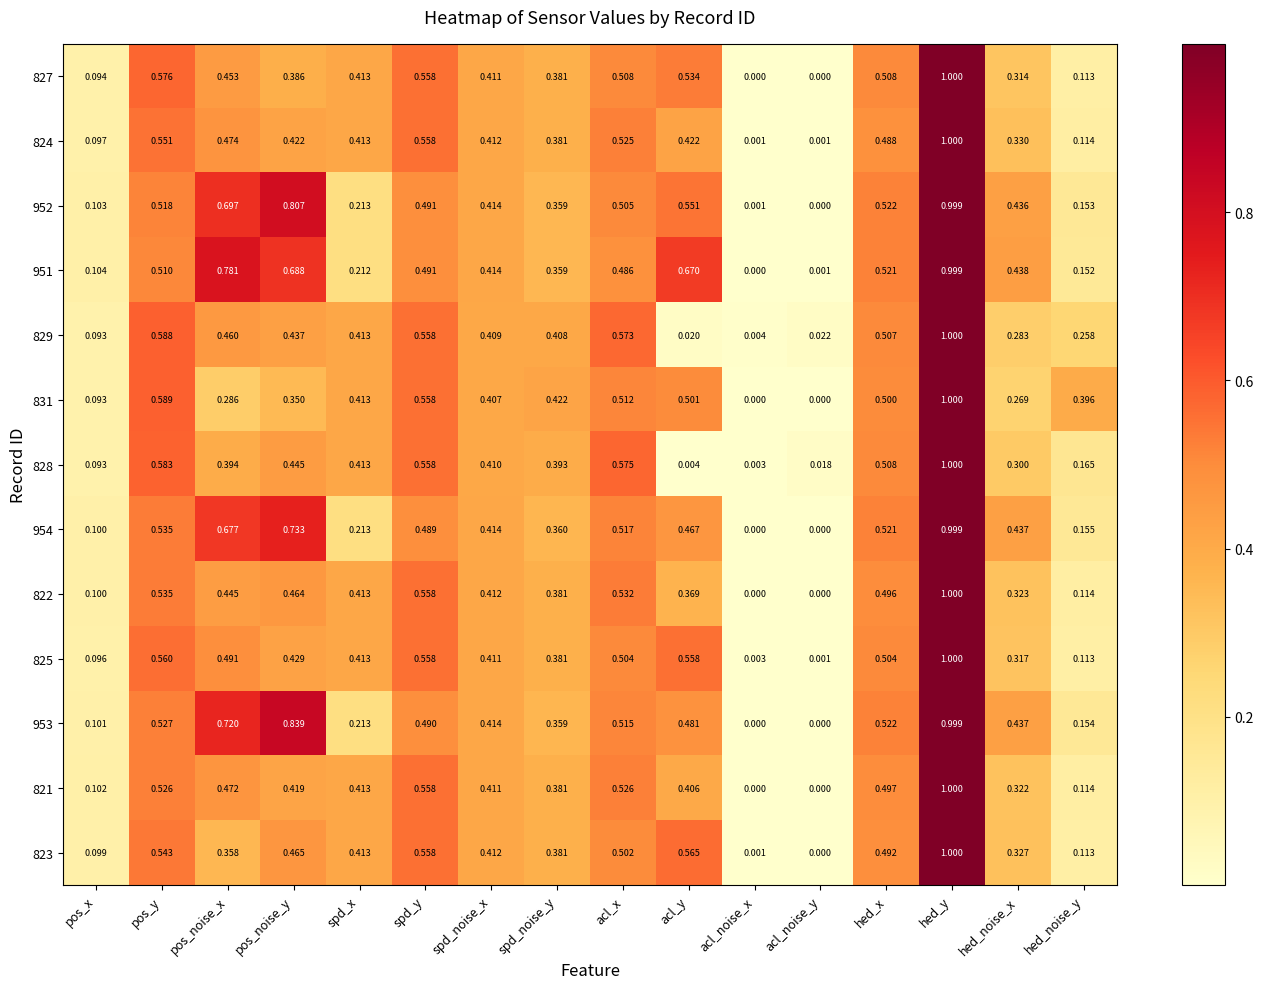

List the labels in order of 952 value, largest first.

hed_y, pos_noise_y, pos_noise_x, acl_y, hed_x, pos_y, acl_x, spd_y, hed_noise_x, spd_noise_x, spd_noise_y, spd_x, hed_noise_y, pos_x, acl_noise_x, acl_noise_y